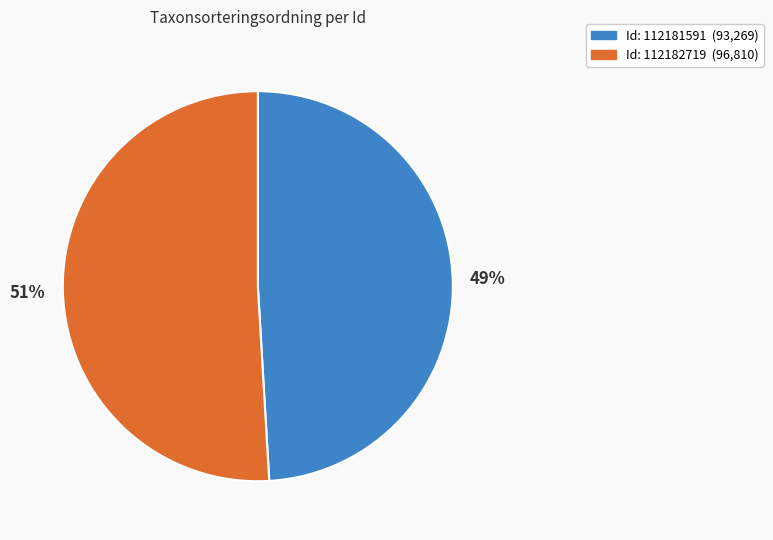

To the nearest percent, what is the average slice percentage?

50%